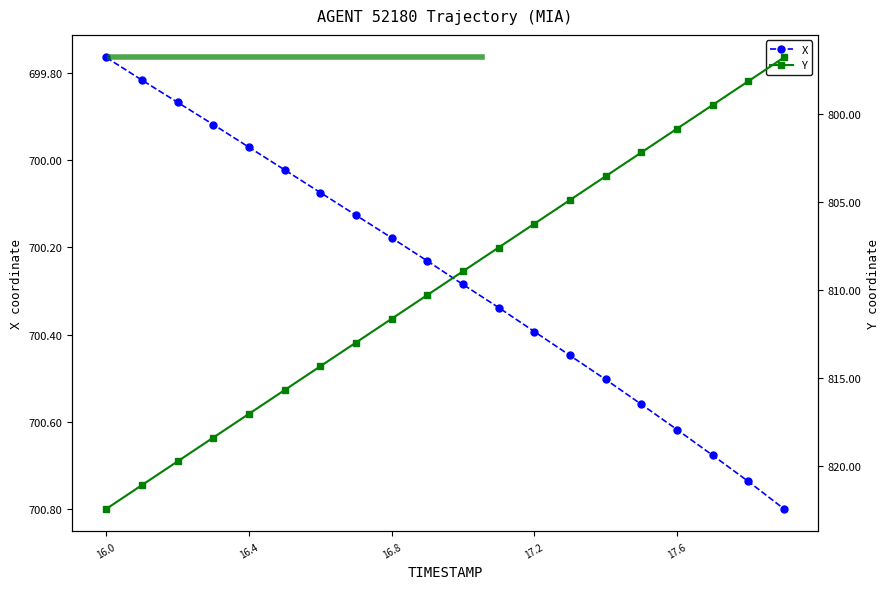

Which series has the largest range (max minus min)?

Y